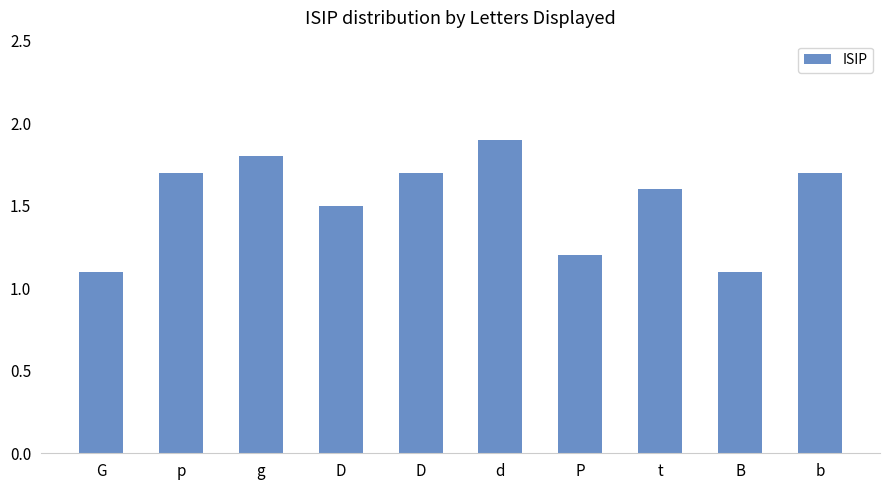

What is the average value?

1.5